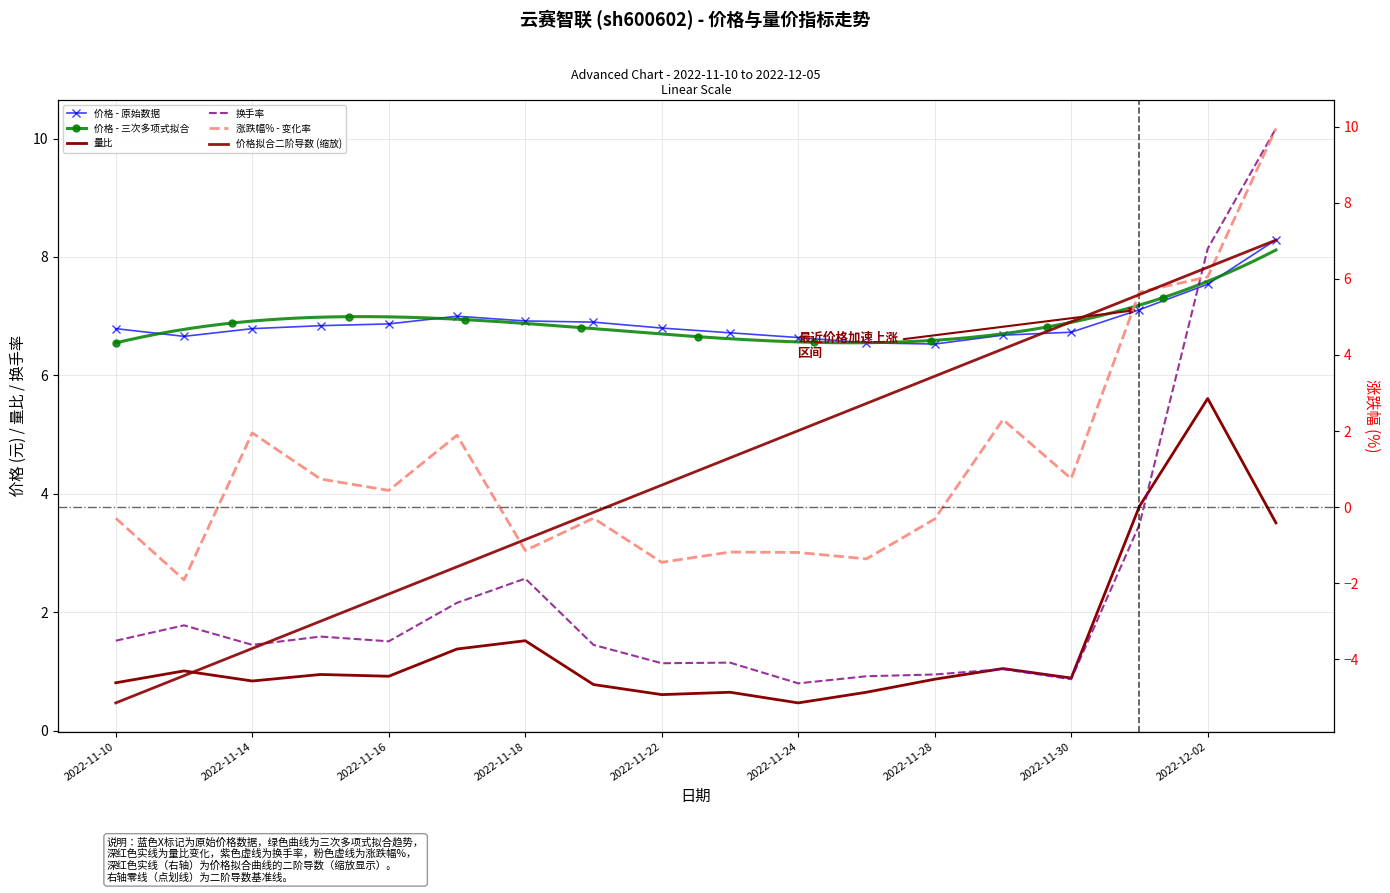

How many data points does each series have?

18